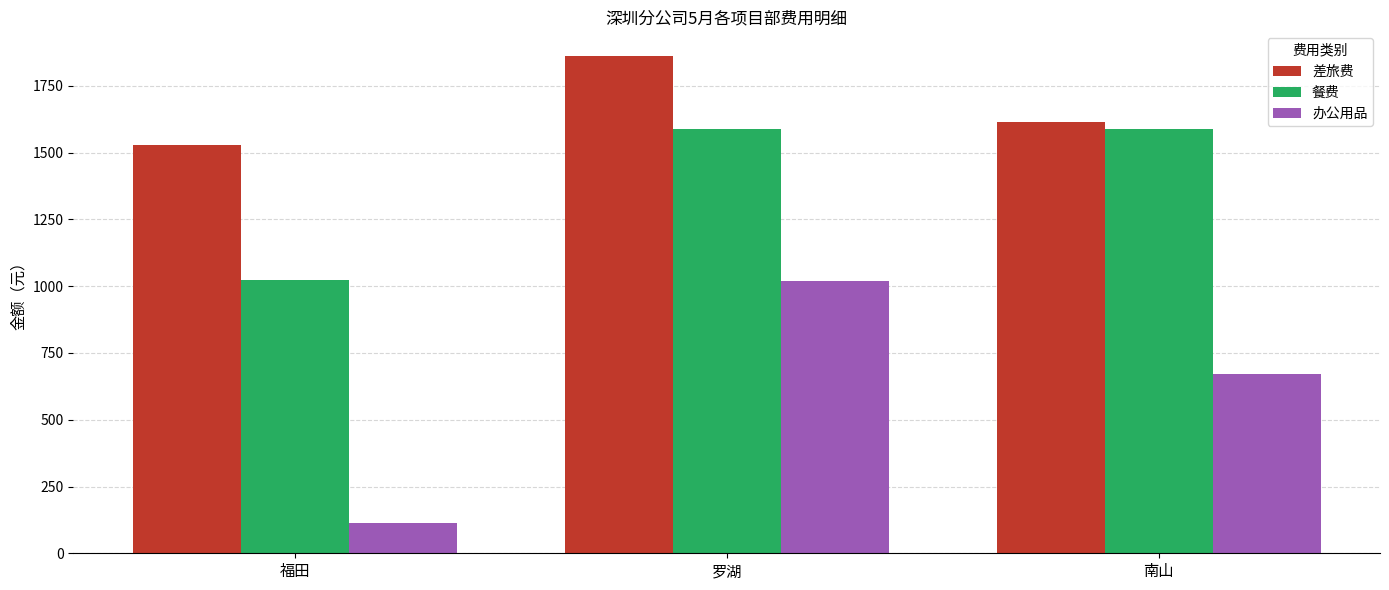

What is the difference between the second highest and minimum values in the 办公用品 series?

557